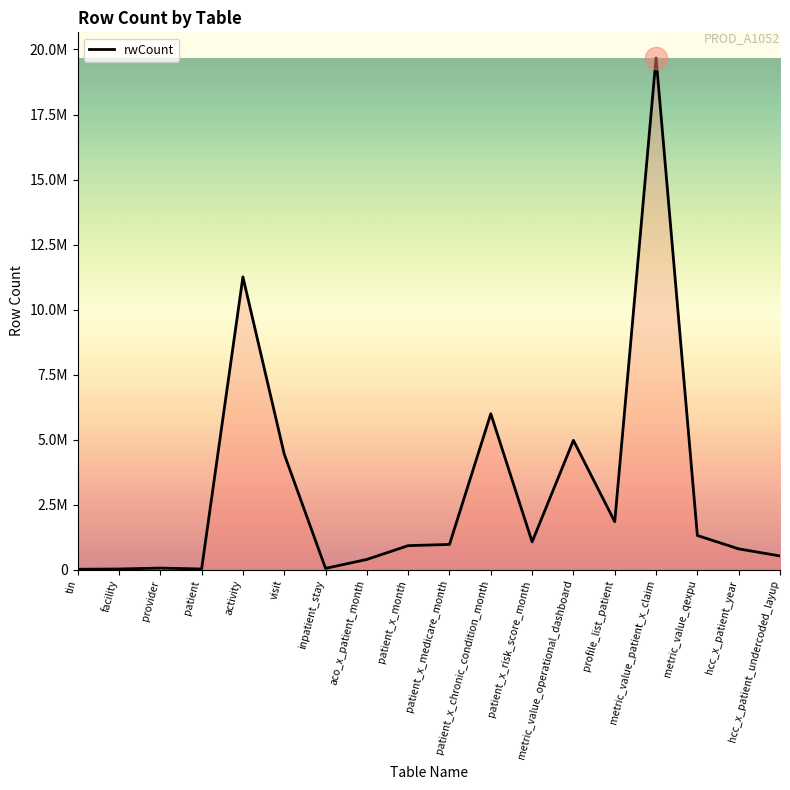

The value at aco_x_patient_month is 389097. True or false?

True